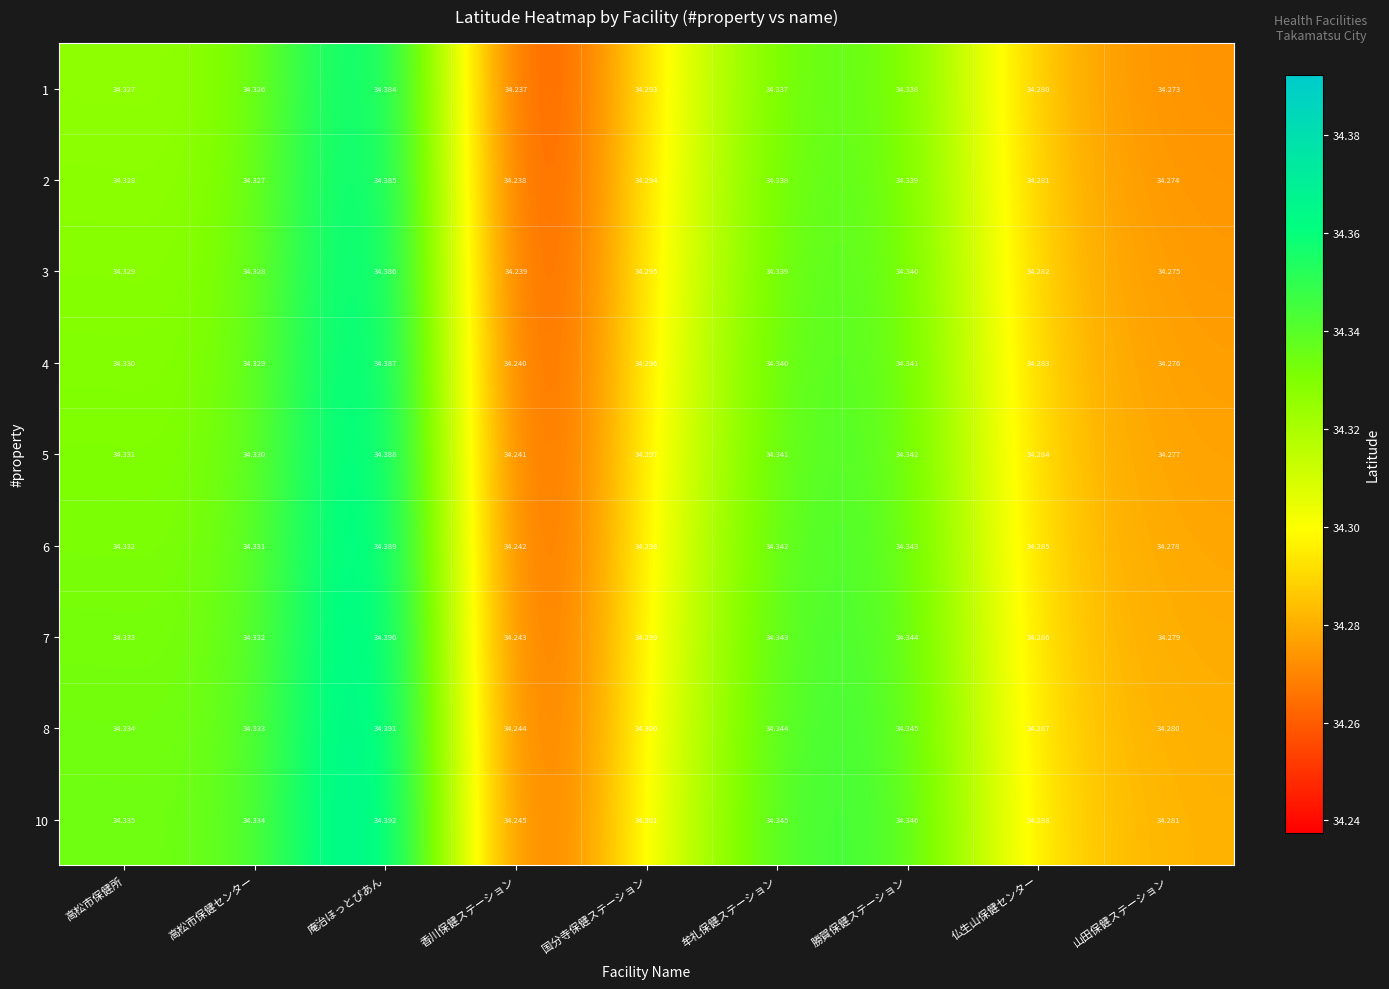

Where is 3 nearest to the value 34?

香川保健ステーション